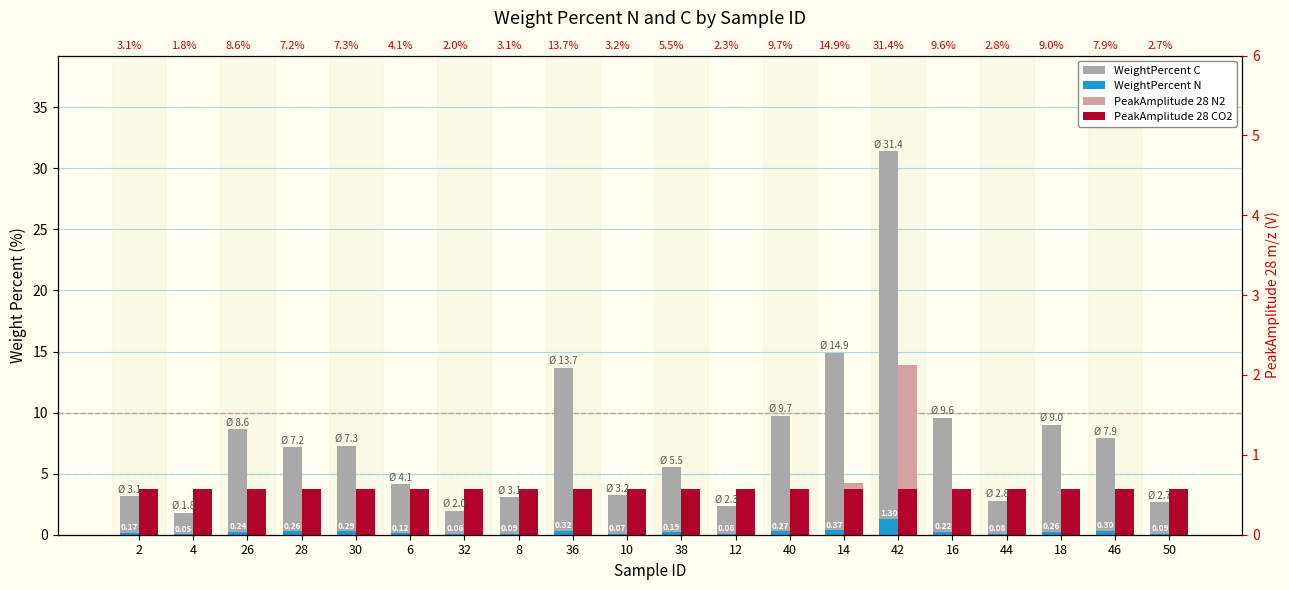

Count the number of categories in the chart.

20